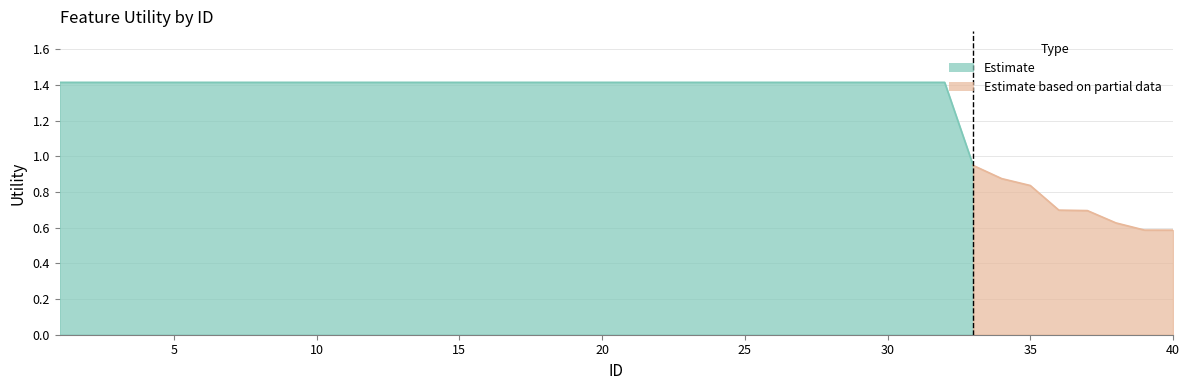

Reading left to right, extract all data points from this chart.

1=1.4	2=1.4	3=1.4	4=1.4	5=1.4	6=1.4	7=1.4	8=1.4	9=1.4	10=1.4	11=1.4	12=1.4	13=1.4	14=1.4	15=1.4	16=1.4	17=1.4	18=1.4	19=1.4	20=1.4	21=1.4	22=1.4	23=1.4	24=1.4	25=1.4	26=1.4	27=1.4	28=1.4	29=1.4	30=1.4	31=1.4	32=1.4	33=0.9	34=0.9	35=0.8	36=0.7	37=0.7	38=0.6	39=0.6	40=0.6